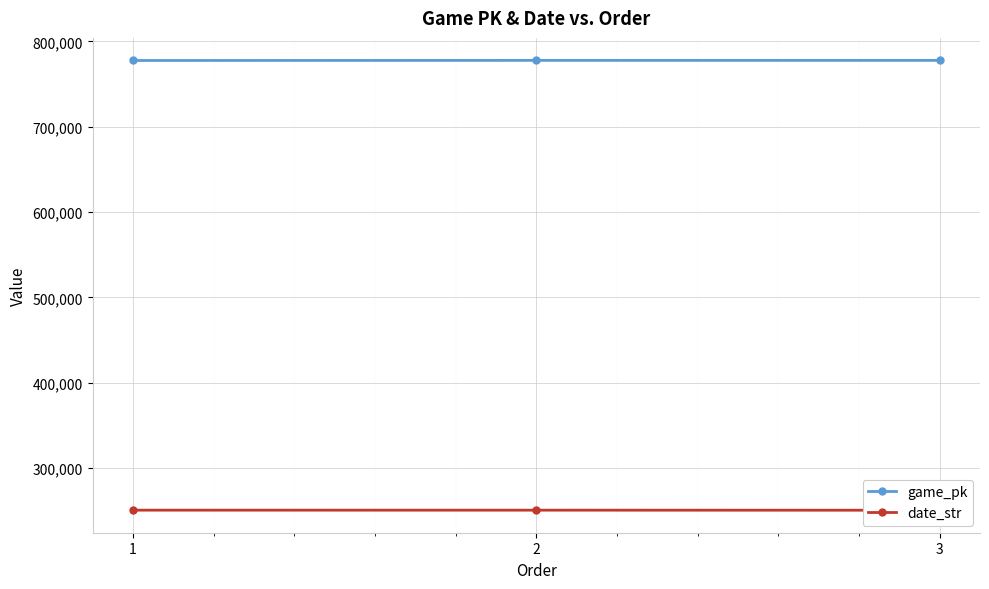

List the series in order of their overall mean, highest first.

game_pk, date_str